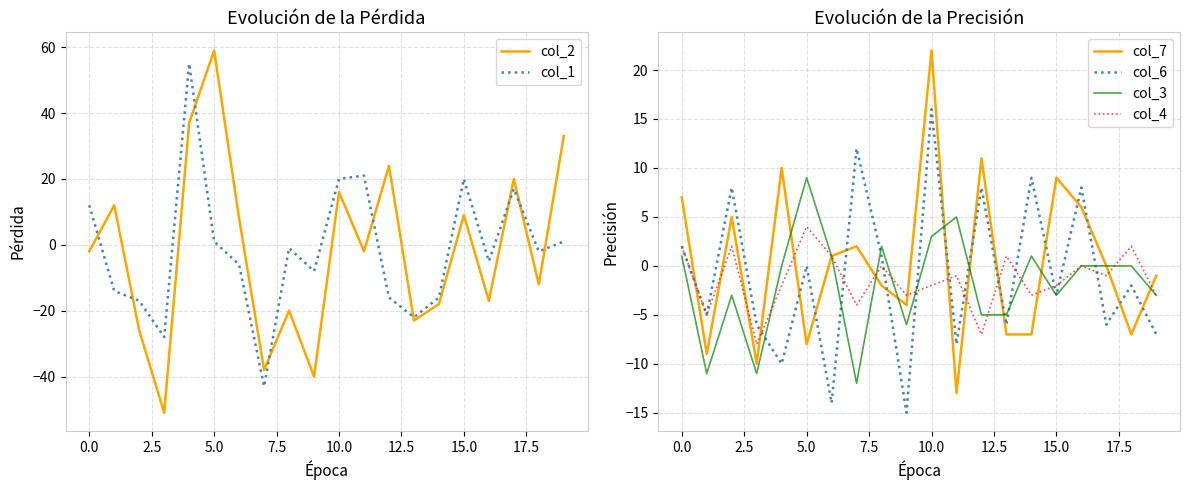

True or false: col_6 and col_7 cross at least once.

True